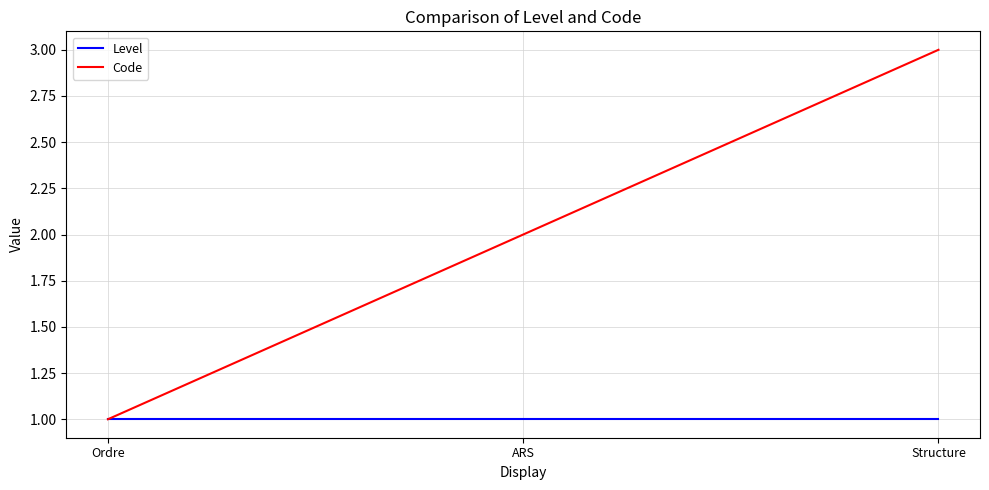

Which series changed the most between ARS and Structure?

Code